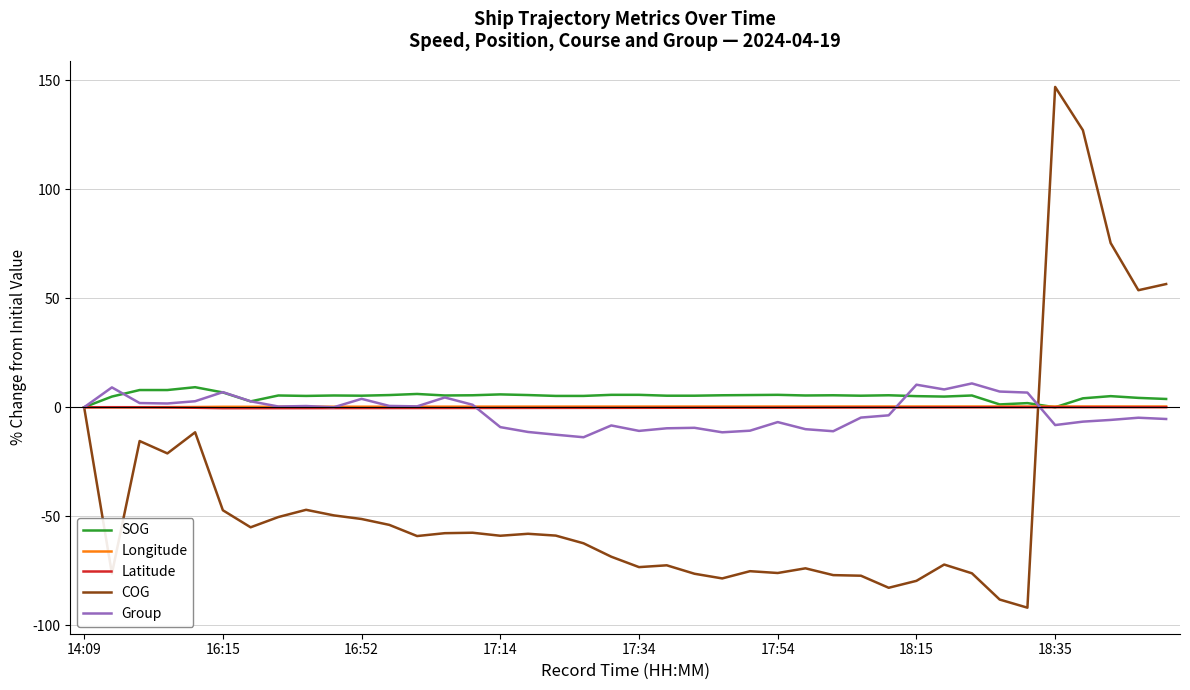

Which series has the widest spread of values?

COG